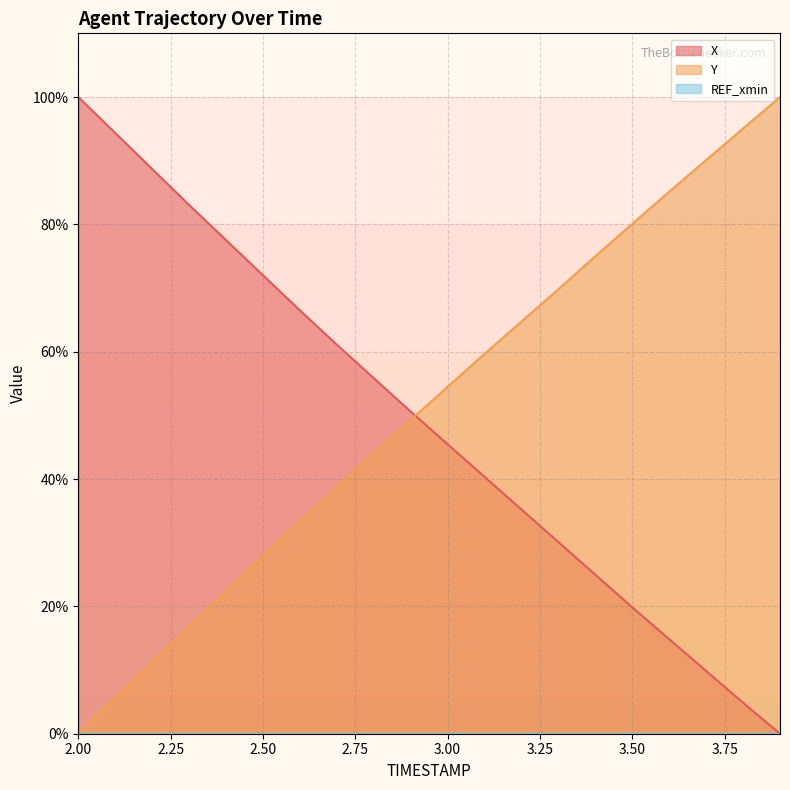

What is the sum of all Y values?

1023.8